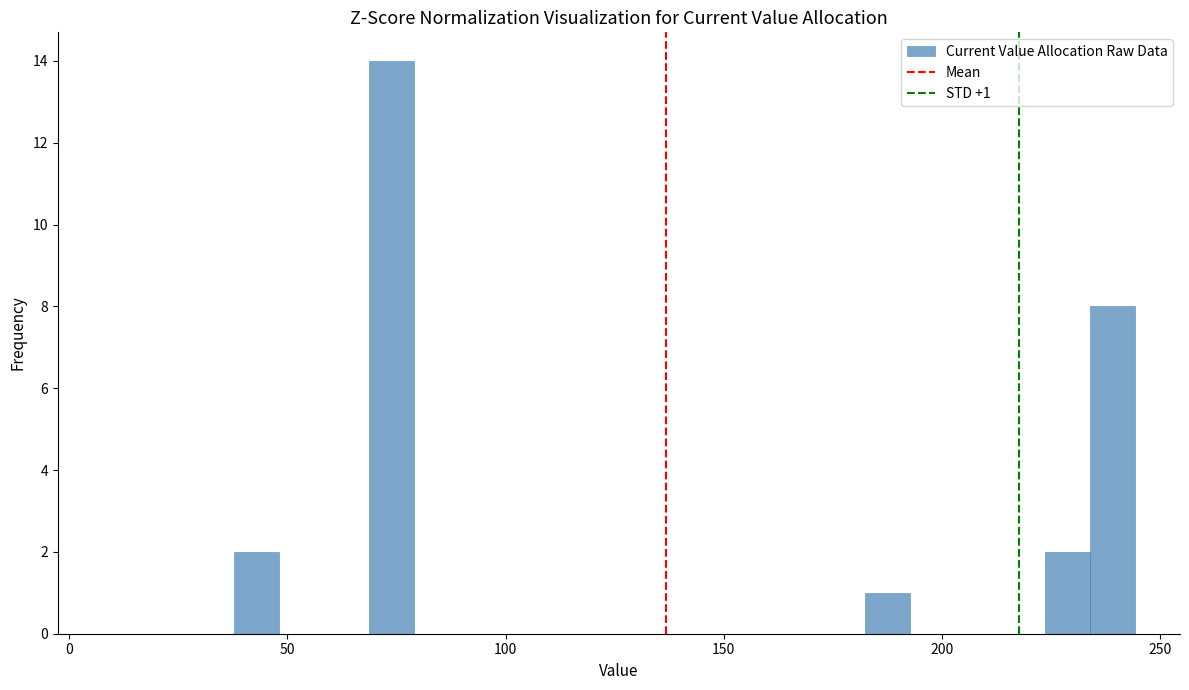

Read against the x-axis, roughly where is the centre of the tallest bar?

75